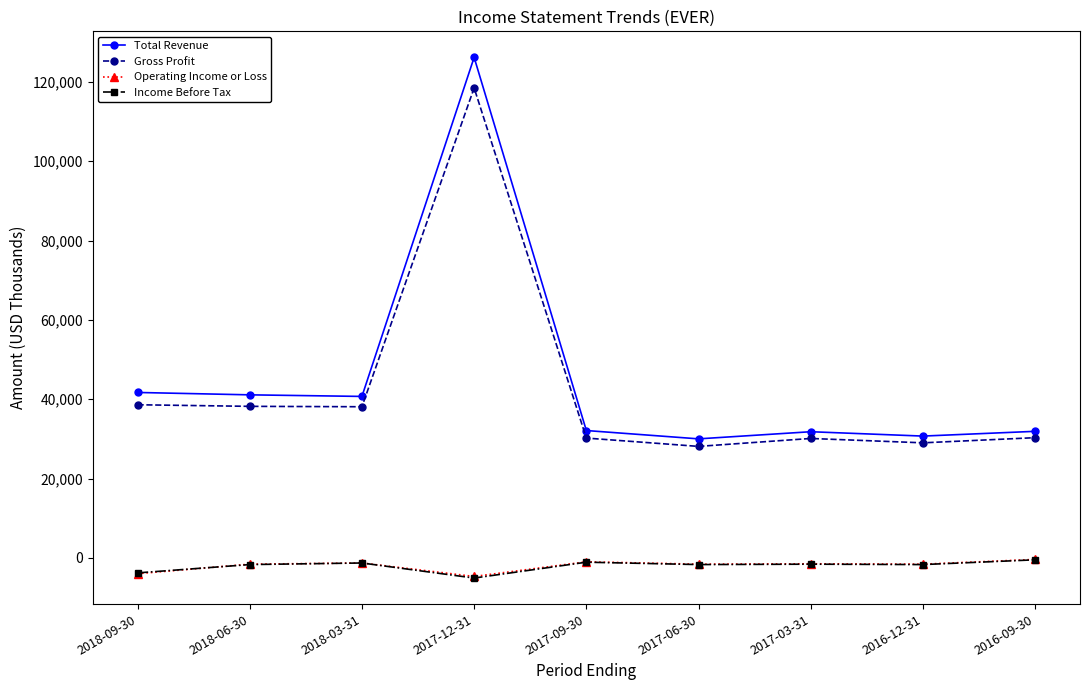

What is the label of the 2nd point from the left?

2018-06-30